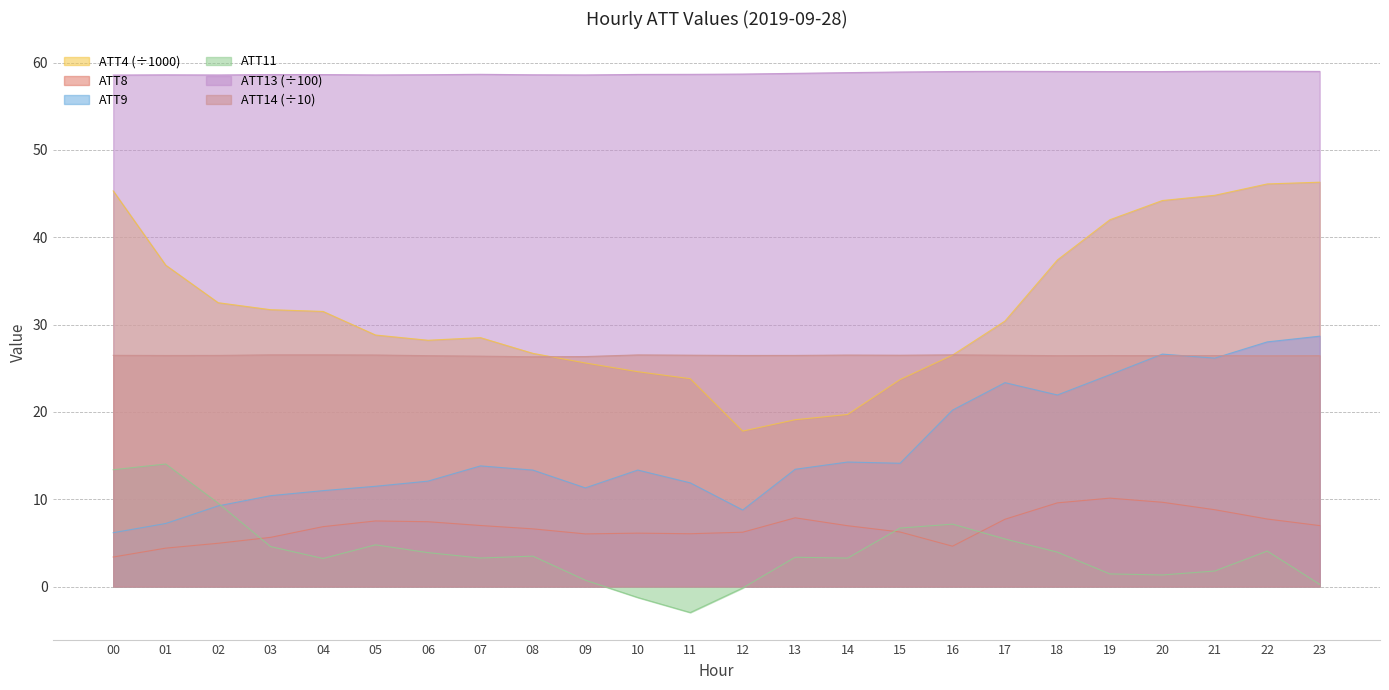

The value of ATT13 at 22 is 28.7. True or false?

False